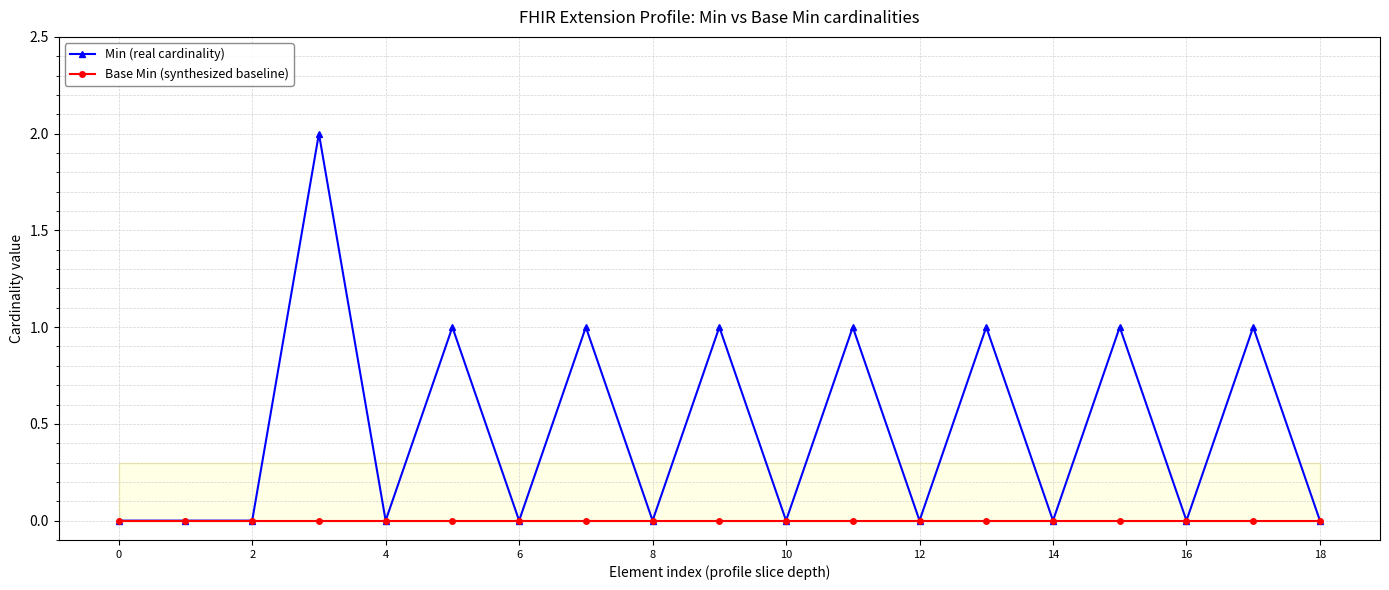

Rank the series by their maximum value, from lowest to highest.

Base Min (synthesized baseline), Min (real cardinality)